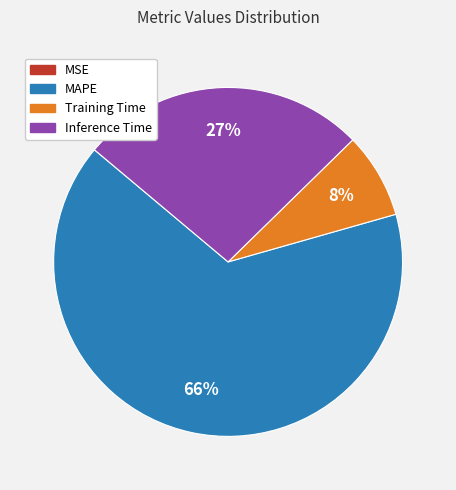

Is there a majority slice in this chart?

Yes